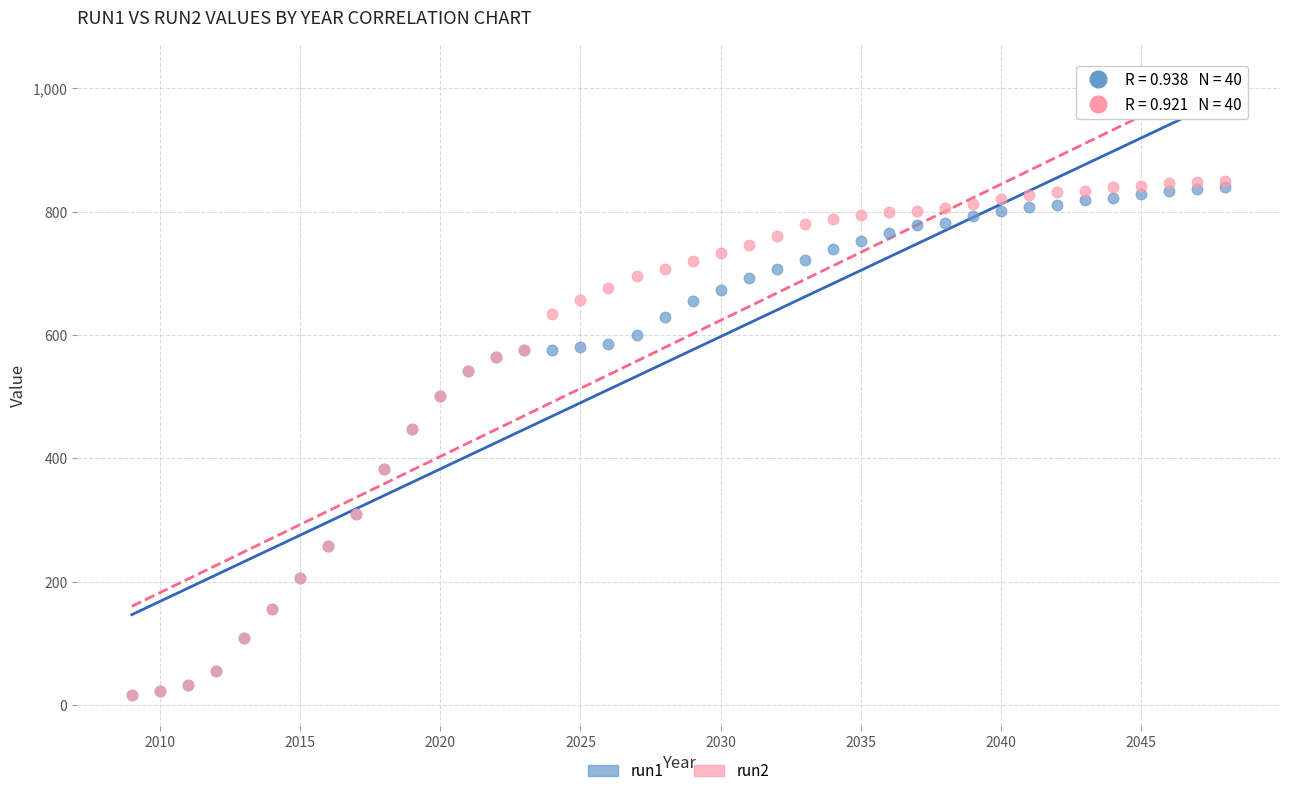

Which series reaches the maximum Y coordinate?

run2